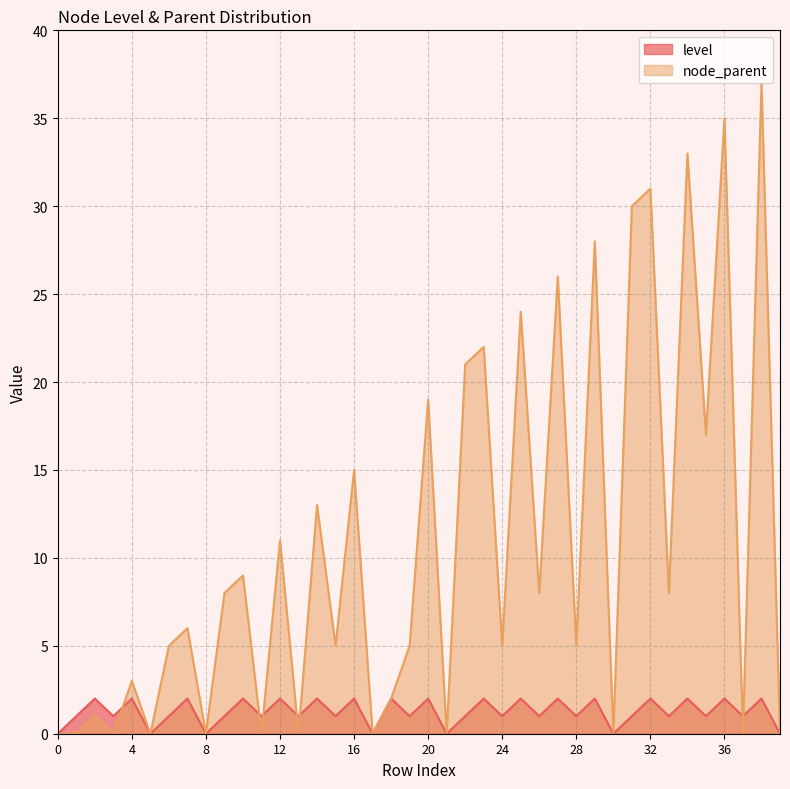

How many intersections are there between node_parent and level?

7